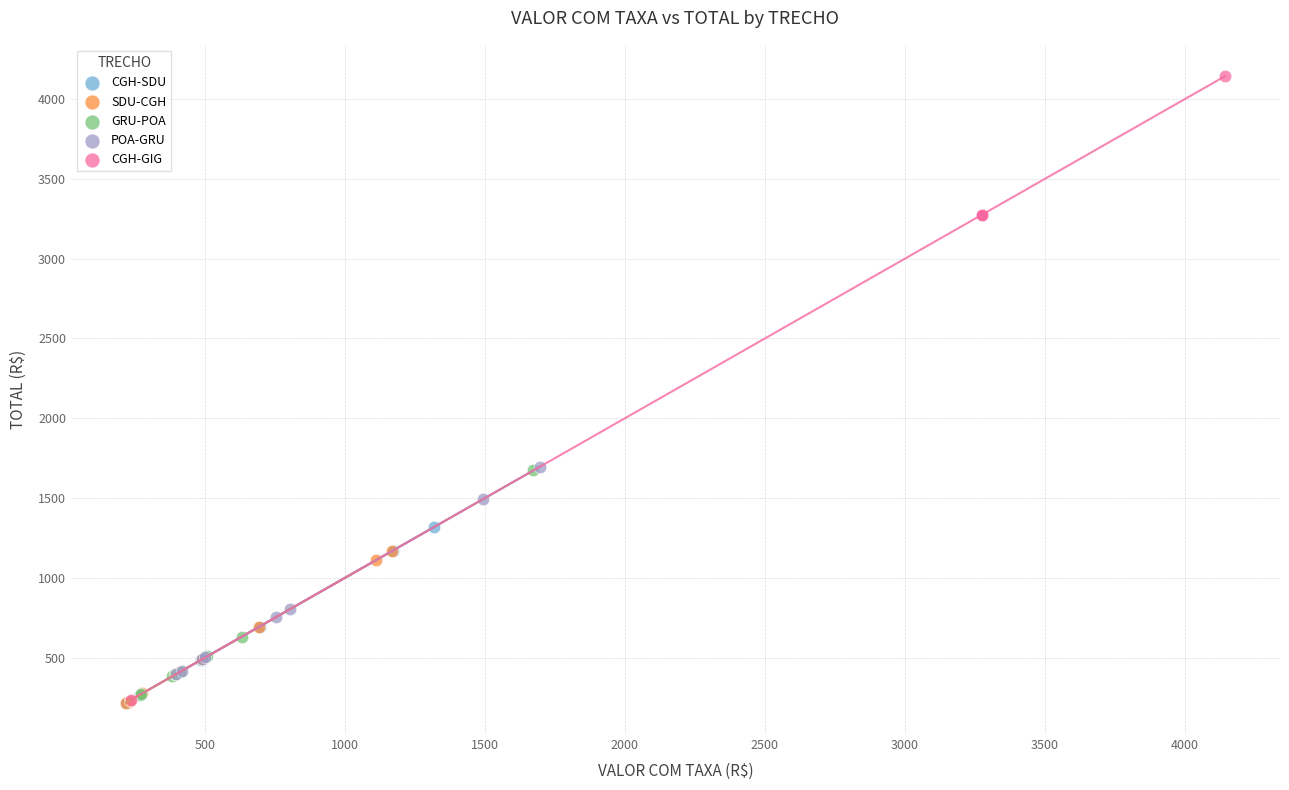

Which series contains the highest Y value?

CGH-GIG